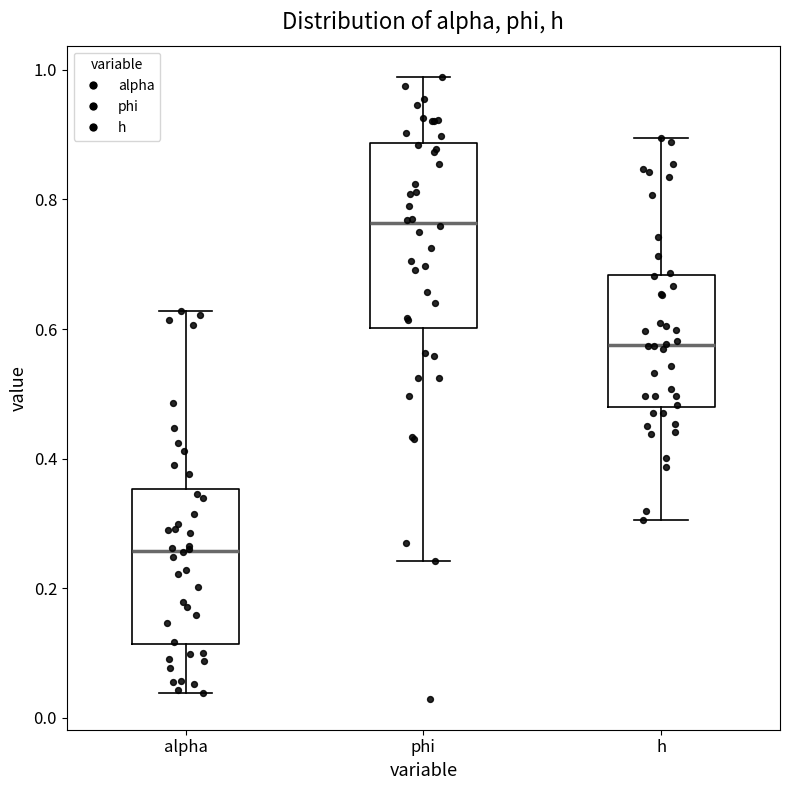

Reading left to right, transcribe this box plot: for each box, give where its median line is, the range the box spans, and where its two whiskers end, as read against the y-axis. The values are not printed on the chart, so give them approximately, as read against the axis.

alpha: median 0.26, box 0.12 to 0.36, whiskers 0.04 to 0.62
phi: median 0.76, box 0.60 to 0.88, whiskers 0.24 to 0.98
h: median 0.58, box 0.48 to 0.68, whiskers 0.30 to 0.90